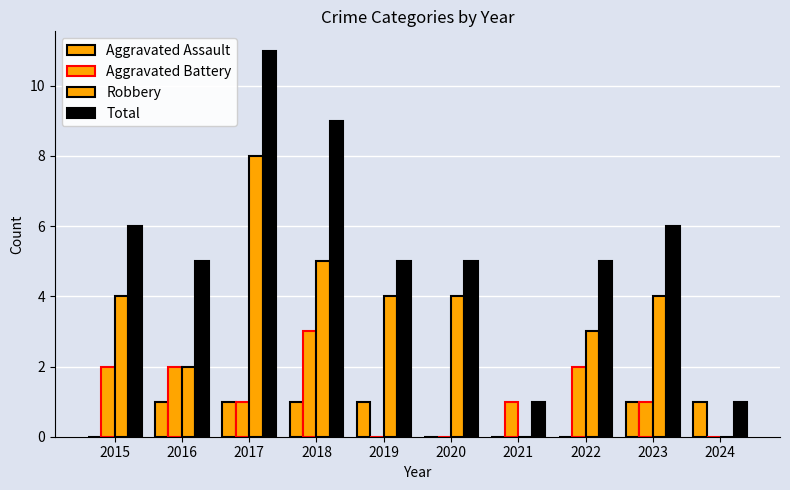

What is the greatest value displayed?

11